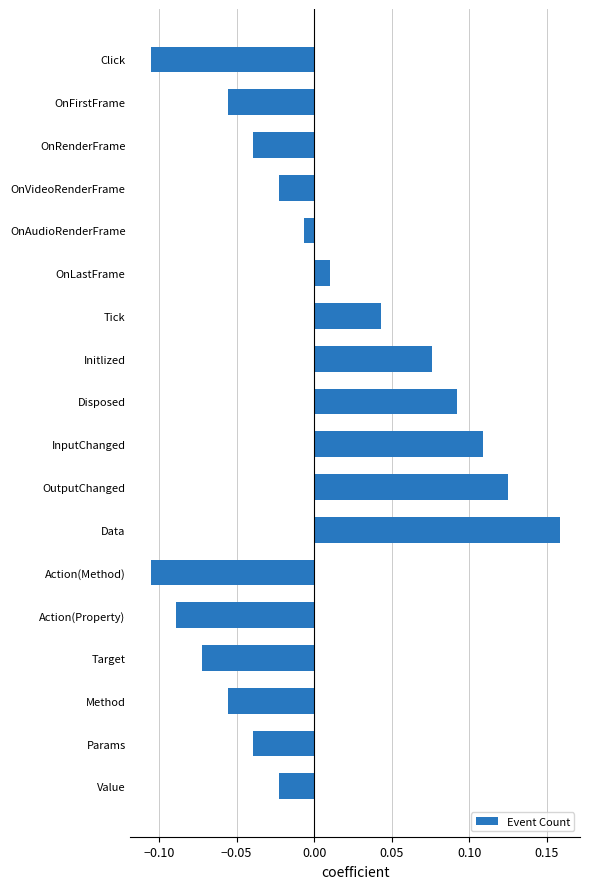

Are the bars grouped side by side (vs. stacked)?

No